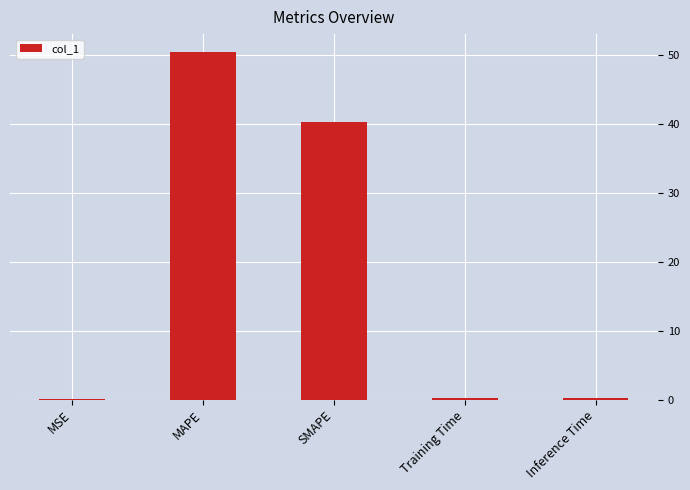

Are the bars grouped side by side (vs. stacked)?

No